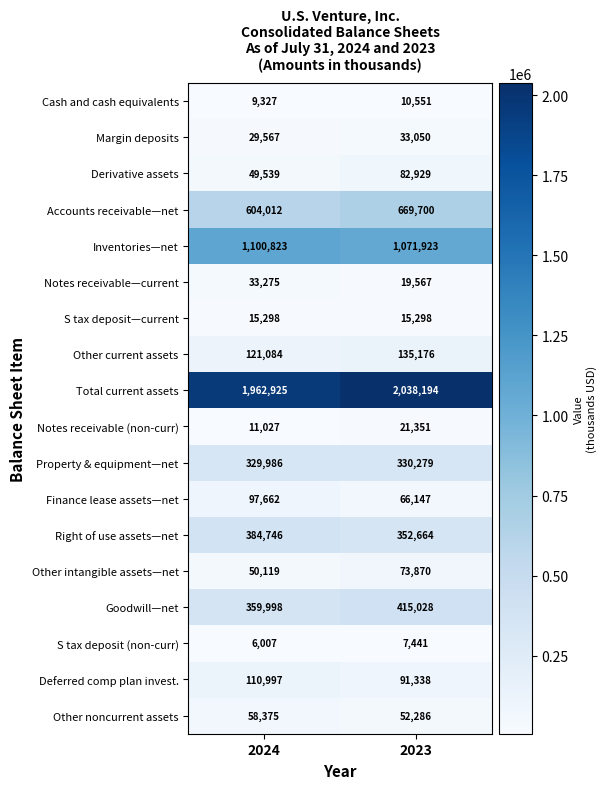

What is the difference between the maximum and minimum values in the Notes receivable—current series?

13708